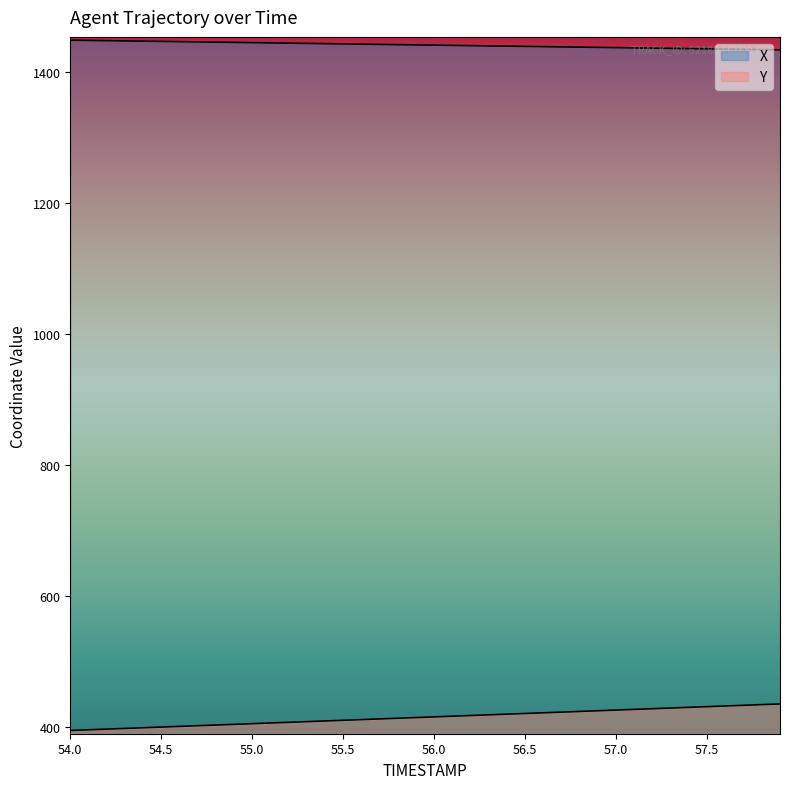

Is the value of Y at 57.7 greater than the value of X at 57.6?

No